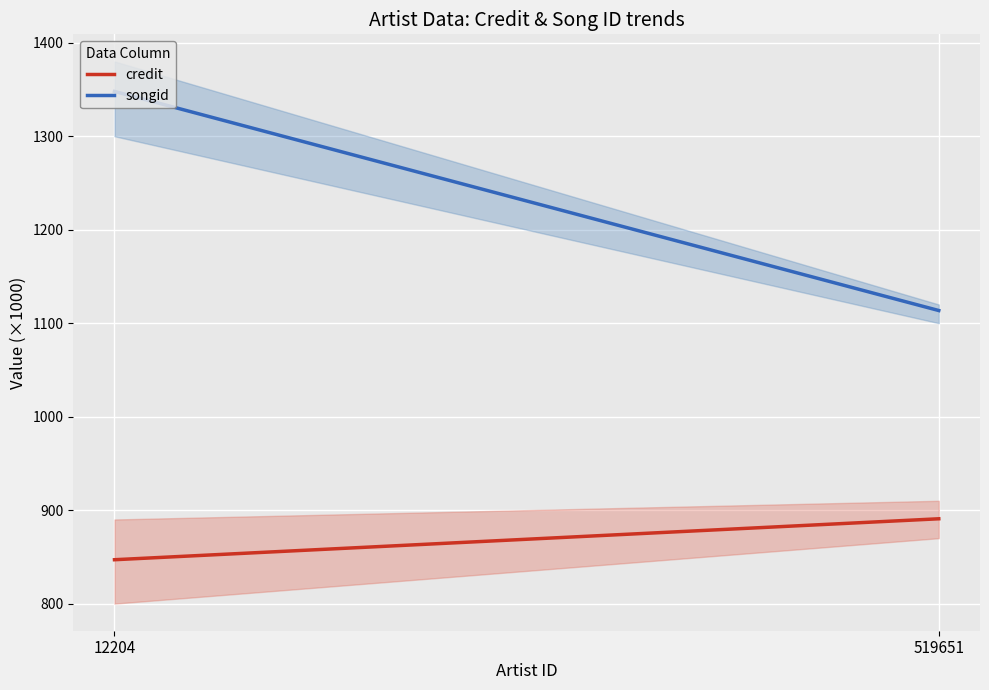

Which series has the largest total across all categories?

songid